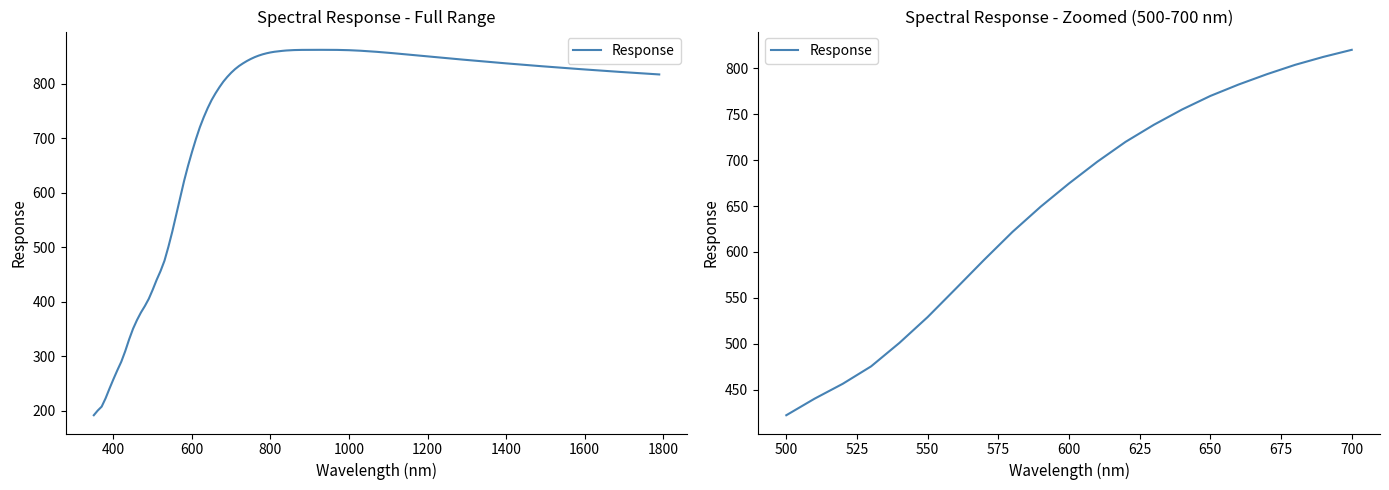

True or false: there are more than 0 points higher than both neighbors.

False